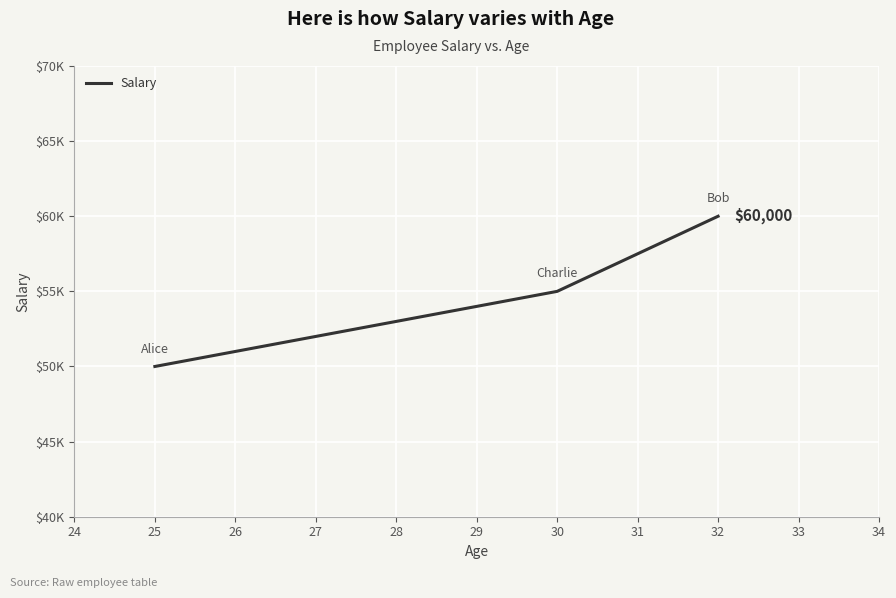

Does the chart display data point markers on the line(s)?

No